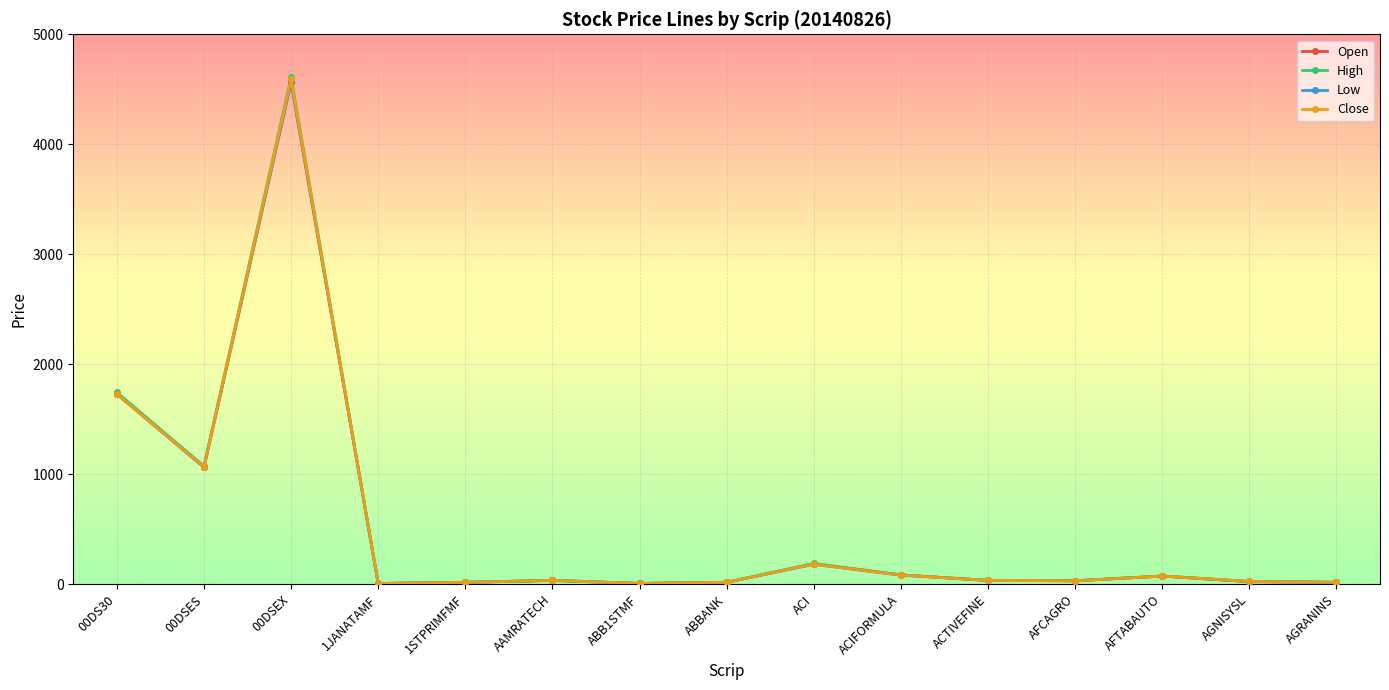

The value of Close at 00DSEX is 4590.6. True or false?

True